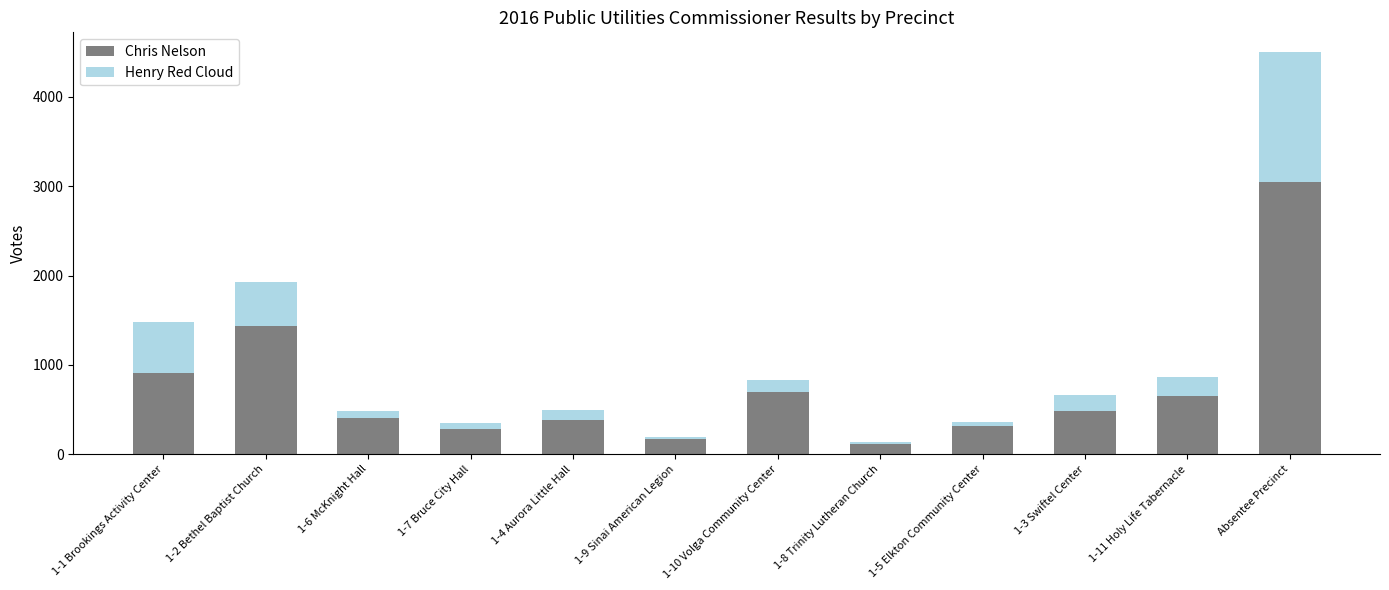

At which category is the sum across all series the highest?

Absentee Precinct